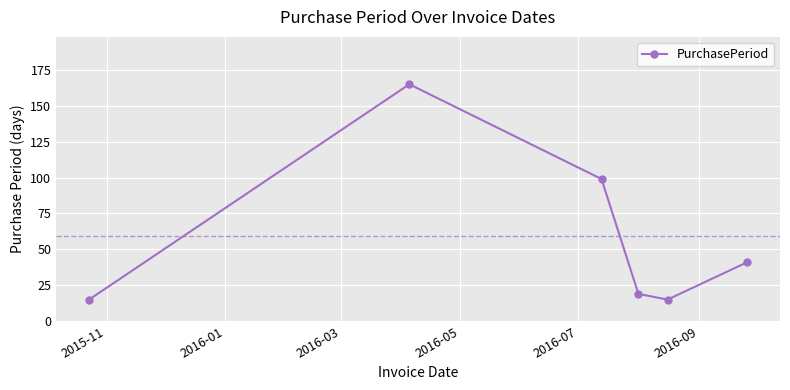

Reading right to left, list all the values displayed in this chart.

41	15	19	99	165	15